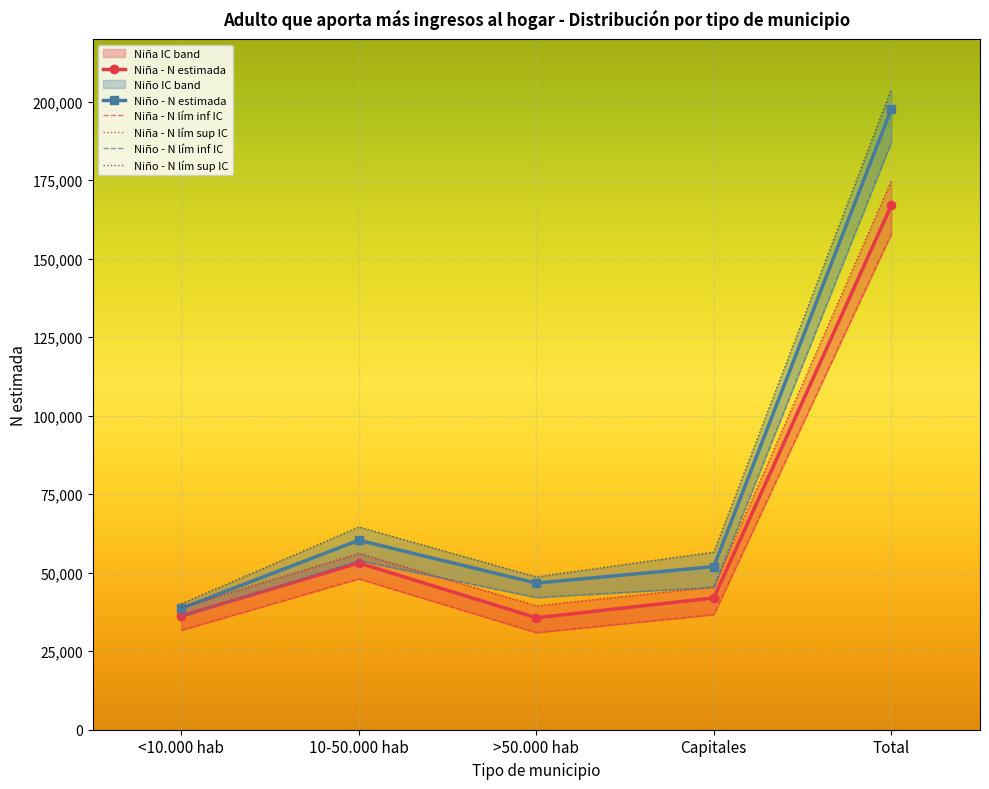

Where is the first local maximum for Niño - N lím inf IC?

10-50.000 hab